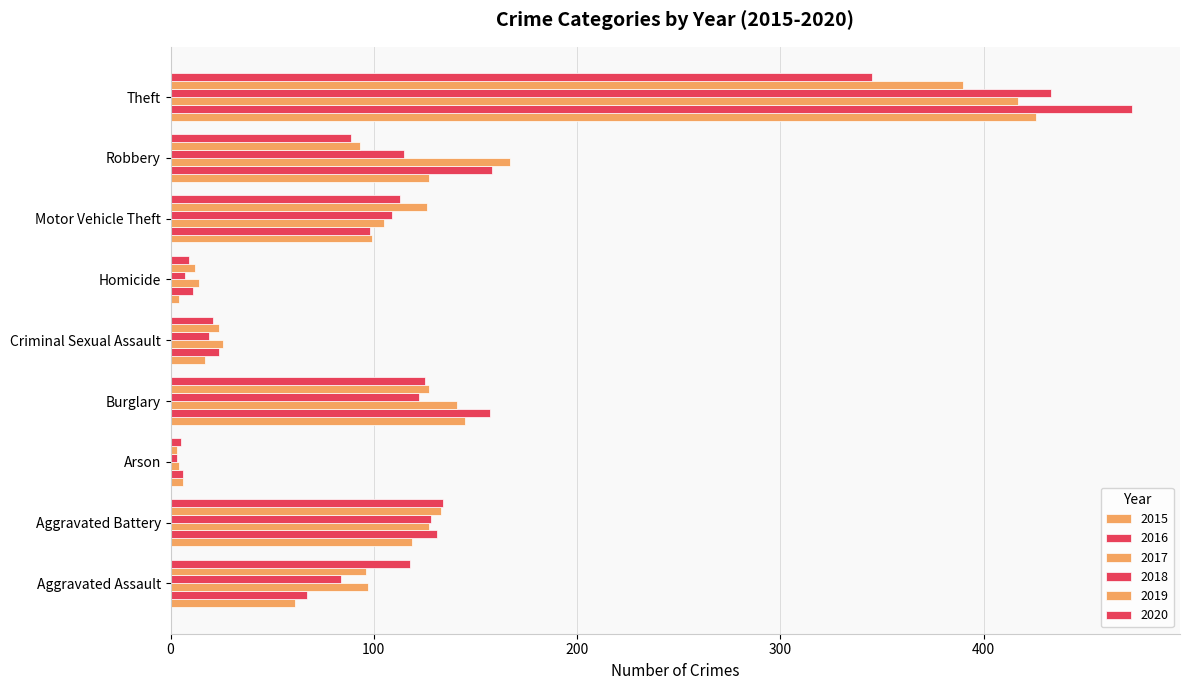

Count the number of categories in the chart.

9